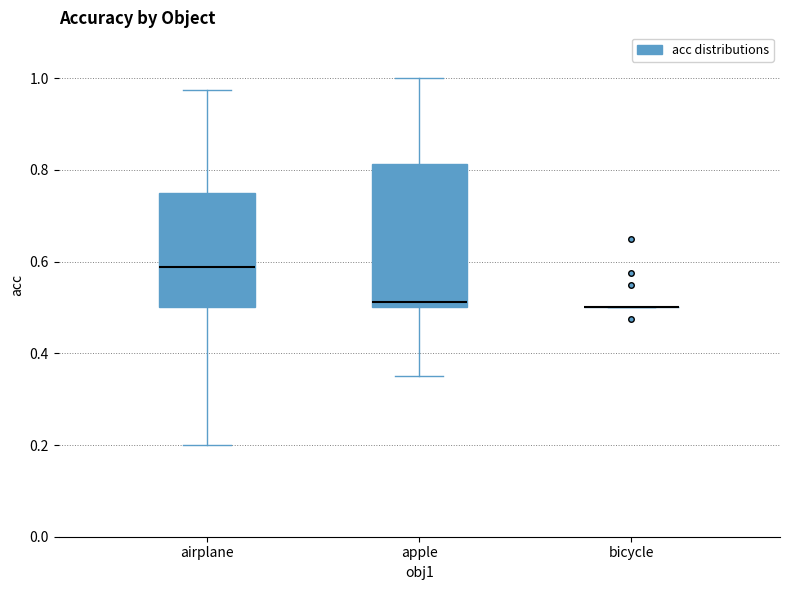

Which box is the tallest, from its lower edge to its upper edge?

apple